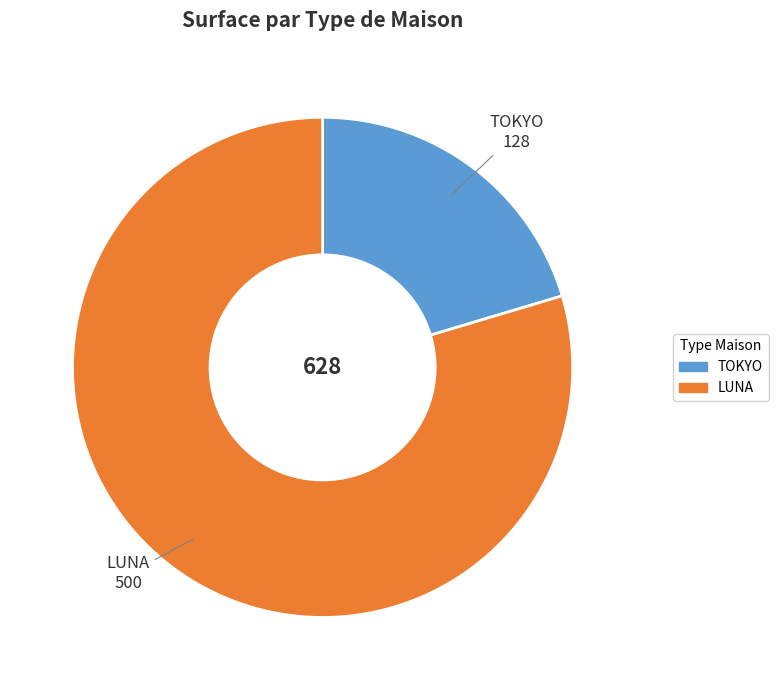

Combined, do TOKYO and LUNA account for over 50%?

Yes